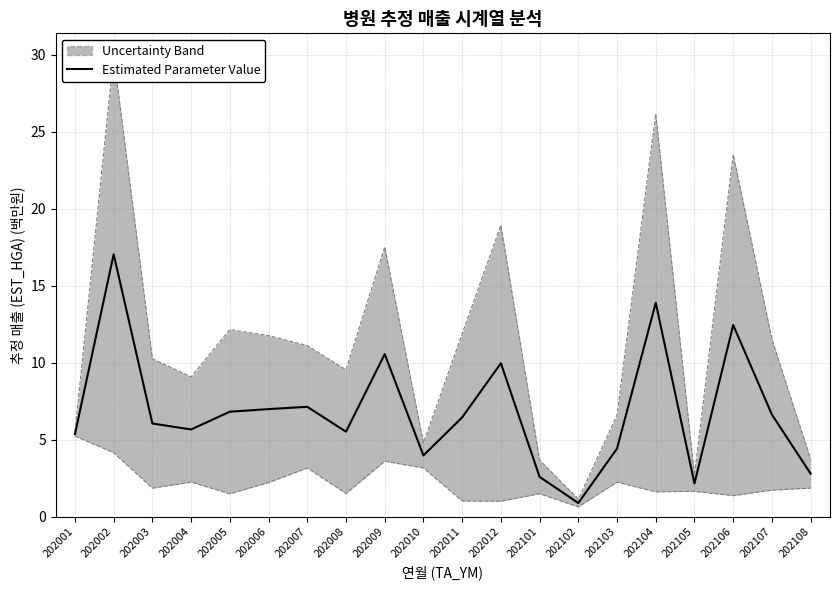

What is the smallest value displayed?

0.9